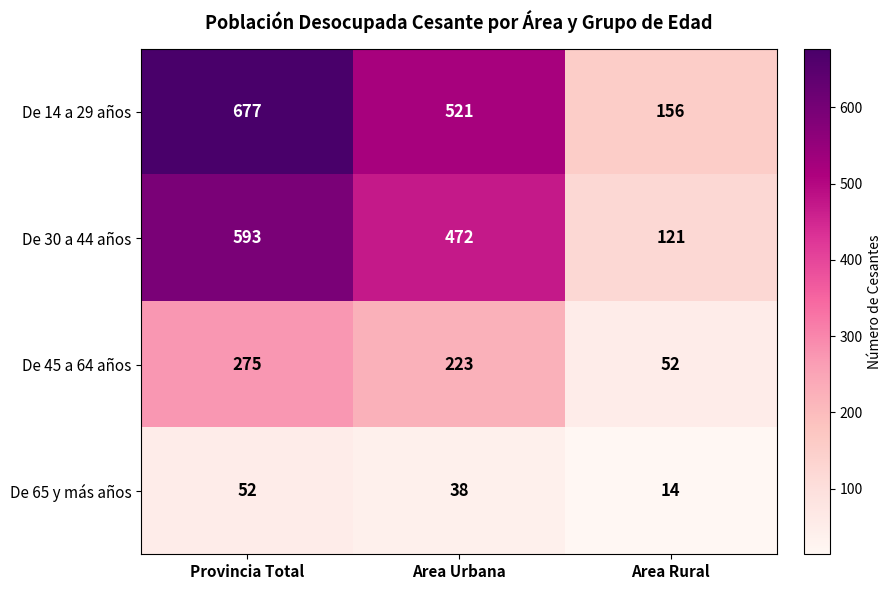

What is the smallest value displayed?

14